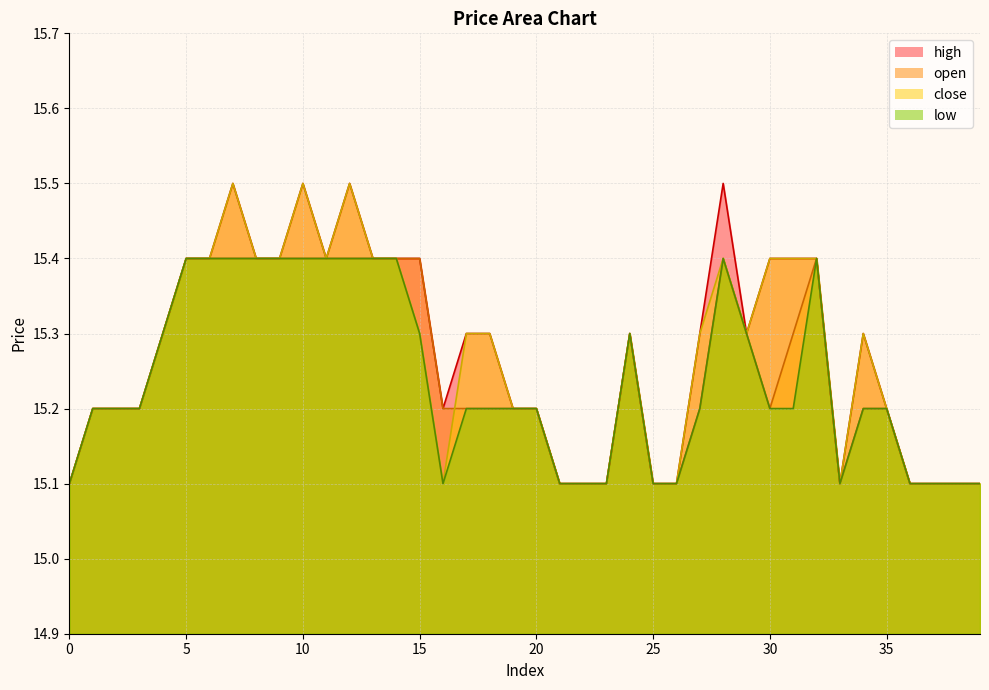

In close, how many points are lower than both neighbors (excluding endpoints)?

4